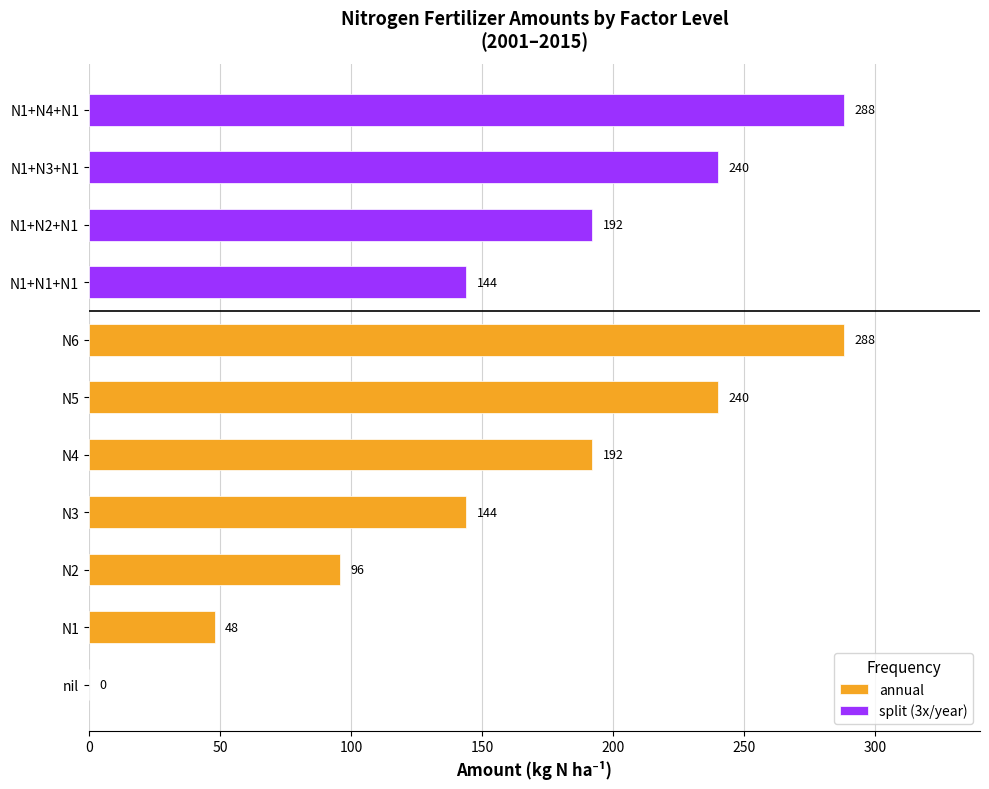

At which category does the chart reach its minimum across all series?

nil